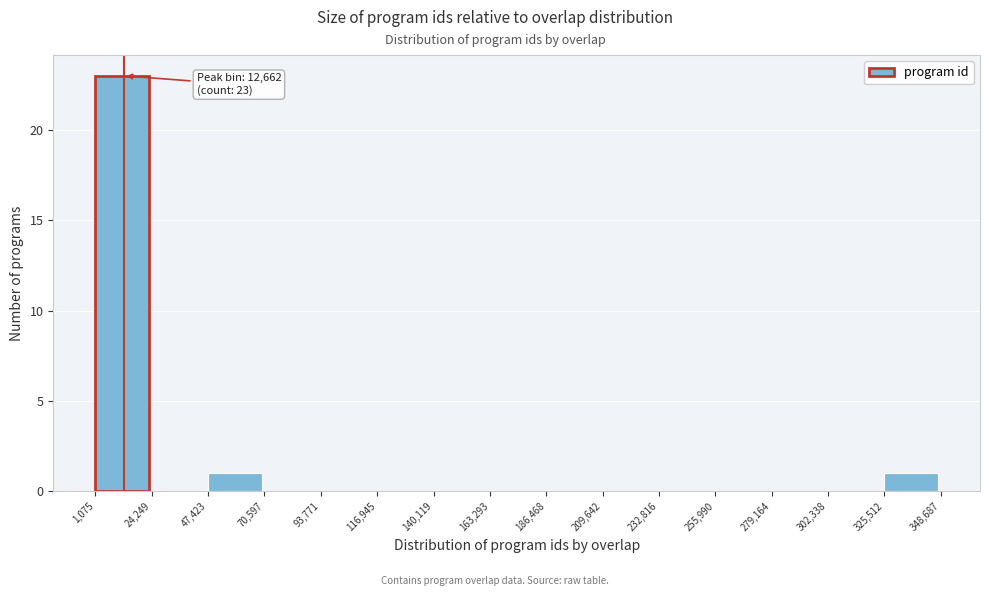

Which range on the x-axis has the tallest bar?

1,075 to 24,249